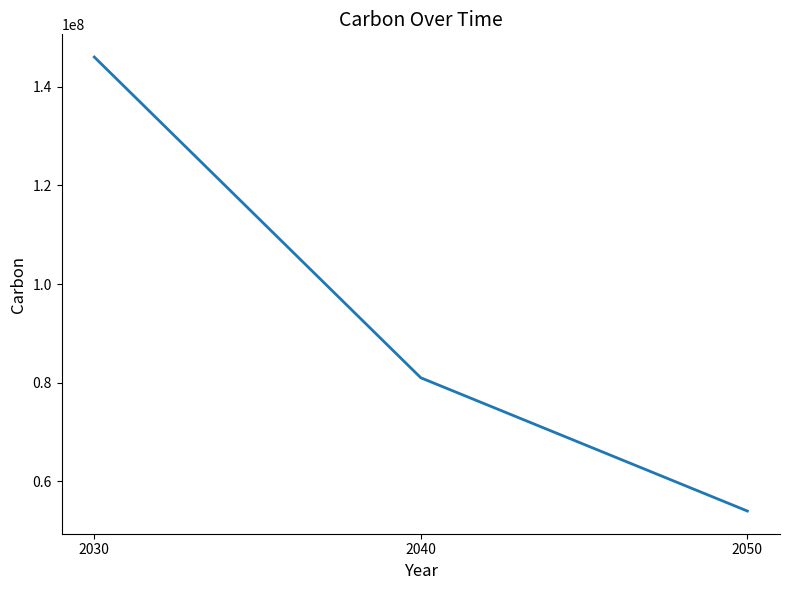

Reading left to right, transcribe all the data shown in this chart.

146000000	81000000	54000000